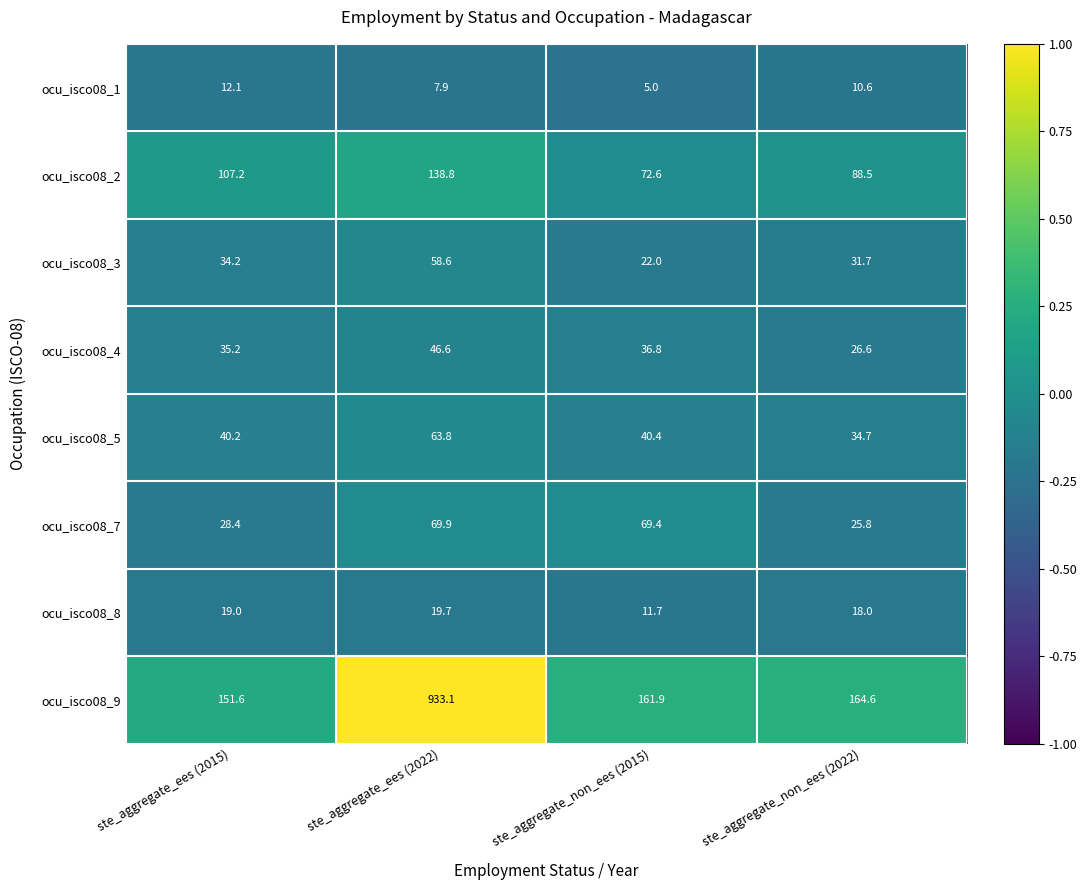

Which series has the largest total across all categories?

ocu_isco08_9